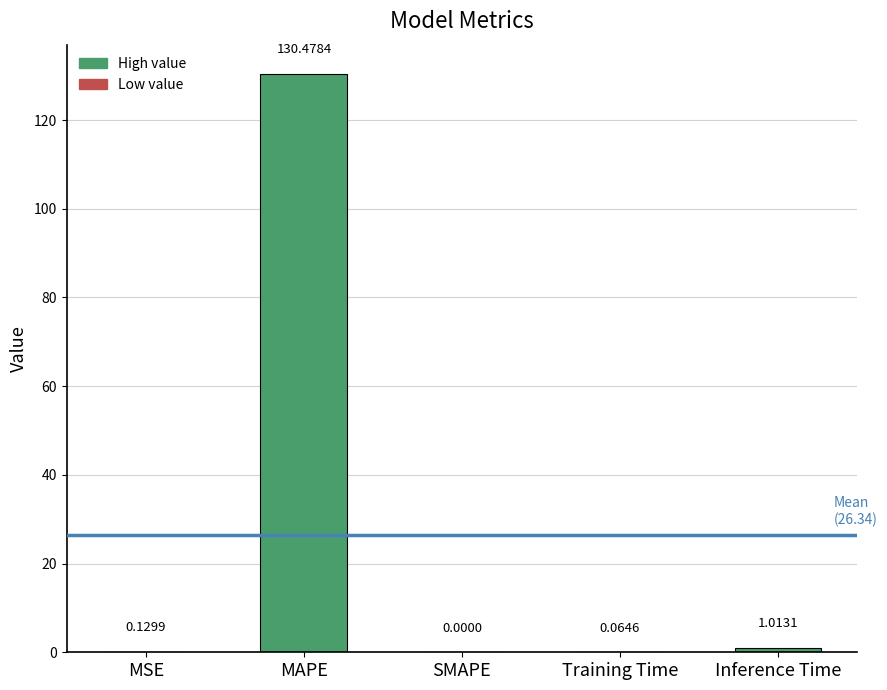

What is the change in value from SMAPE to Inference Time?

+1.0